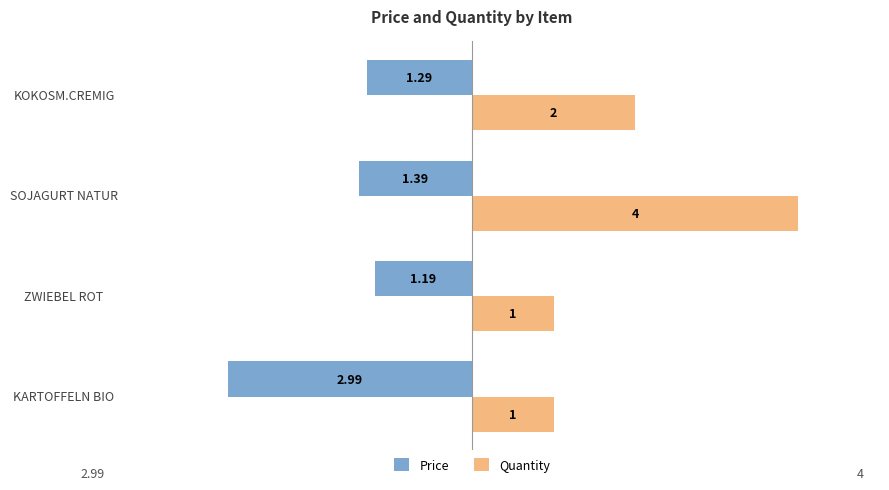

Which series has the widest spread of values?

Quantity